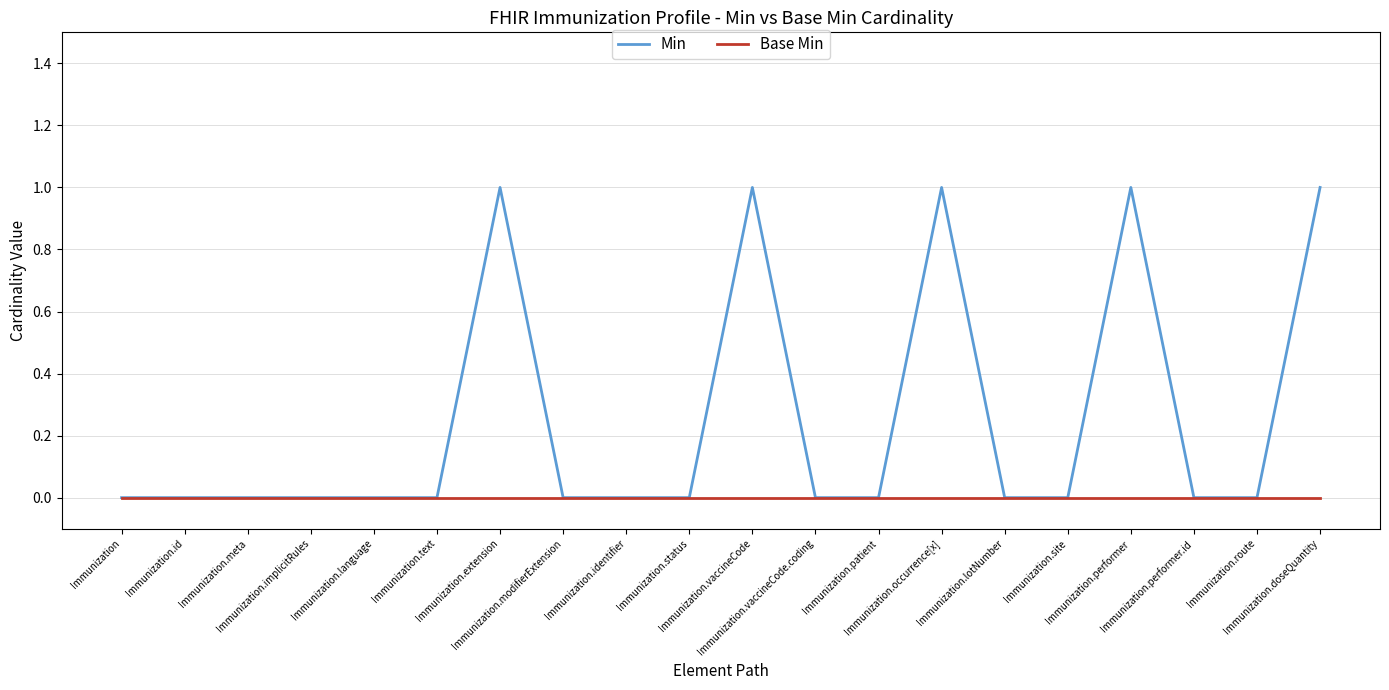

Is this an area chart (filled region under the line)?

No